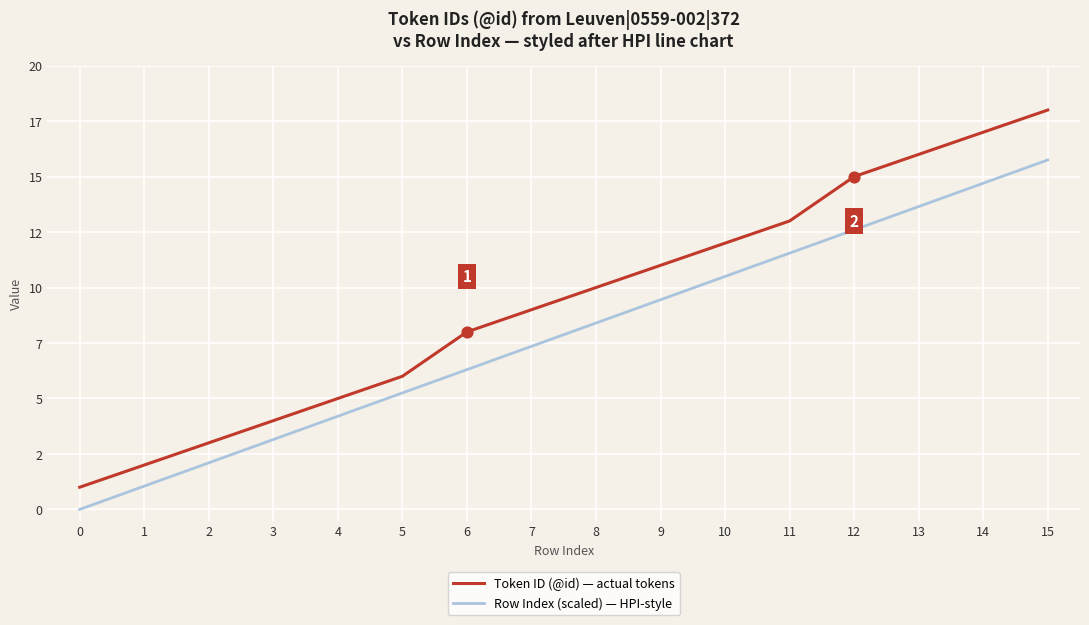

Which series has the largest total across all categories?

Token ID (@id) — actual tokens